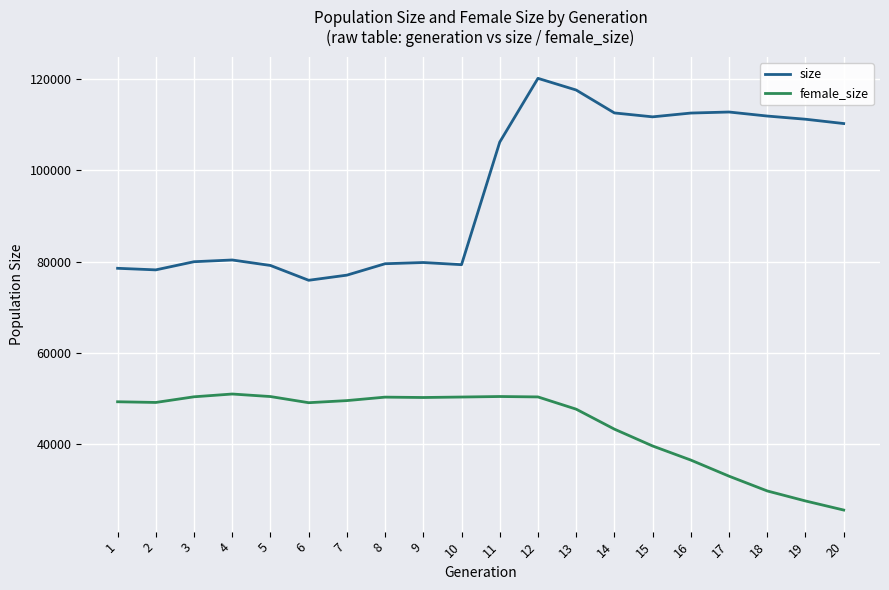

What are all the series names shown in the legend?

size, female_size